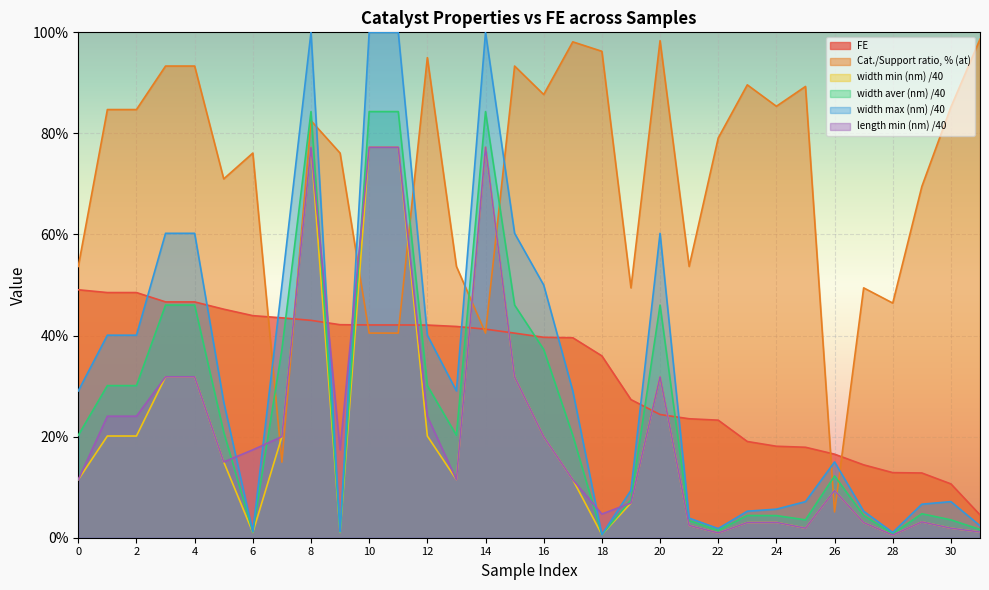

Reading right to left, what are all the values shown in this chart?

FE: 4.5	10.7	12.8	12.9	14.4	16.5	17.9	18.1	19.0	23.3	23.5	24.4	27.3	36.0	39.6	39.7	40.5	41.3	41.8	42.1	42.1	42.1	42.1	43.0	43.5	43.9	45.2	46.7	46.7	48.5	48.5	49.1
Cat./Support ratio, % (at): 98.7	85.2	69.5	46.4	49.4	5.1	89.3	85.4	89.6	79.1	53.7	98.3	49.4	96.2	98.1	87.7	93.3	40.5	53.7	95.0	40.5	40.5	76.1	82.5	14.9	76.1	71.0	93.3	93.3	84.7	84.7	53.7
width min (nm): 1.1	1.9	3.1	0.5	3.0	9.3	1.9	3.0	3.0	0.9	2.4	31.8	6.9	0.6	11.5	20.0	31.8	77.3	11.5	20.1	77.3	77.3	1.1	77.3	20.0	1.1	15.0	31.8	31.8	20.1	20.1	11.5
width aver (nm): 1.6	3.5	4.7	0.8	4.4	12.2	3.5	4.4	4.4	1.4	3.4	46.0	7.5	0.6	20.3	37.2	46.0	84.3	20.3	30.1	84.3	84.3	1.1	84.3	37.2	1.1	20.9	46.0	46.0	30.1	30.1	20.3
width max (nm): 2.4	7.1	6.6	1.0	5.2	15.0	7.1	5.7	5.2	1.8	3.9	60.2	9.4	0.6	29.1	50.0	60.2	100.0	29.1	40.1	100.0	100.0	1.2	100.0	50.0	1.2	26.9	60.2	60.2	40.1	40.1	29.1
length min (nm): 1.1	1.9	3.1	0.5	3.0	9.3	1.9	3.0	3.0	0.9	2.4	31.8	6.9	4.7	11.5	20.0	31.8	77.3	11.5	24.0	77.3	77.3	17.4	77.3	20.0	17.4	15.0	31.8	31.8	24.0	24.0	11.5